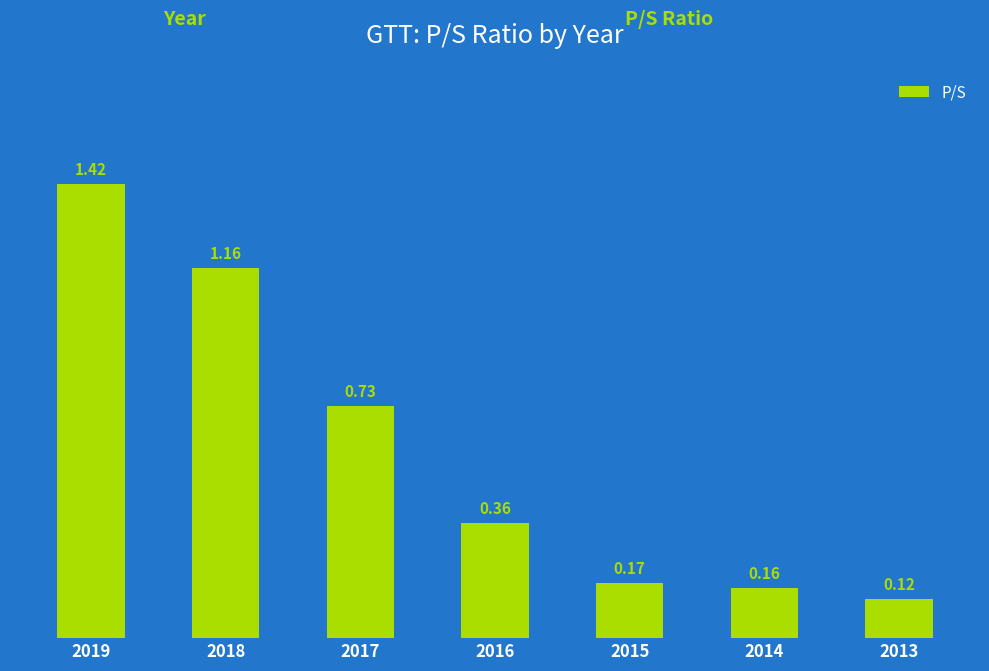

What is the average value?

0.6